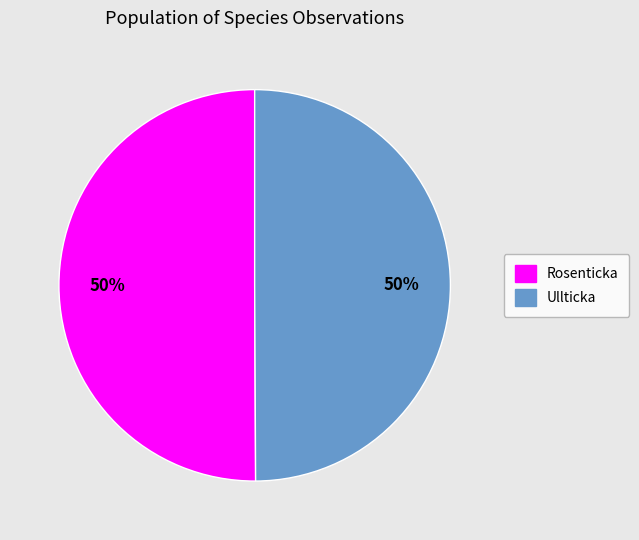

To the nearest percent, what is the average slice percentage?

50%